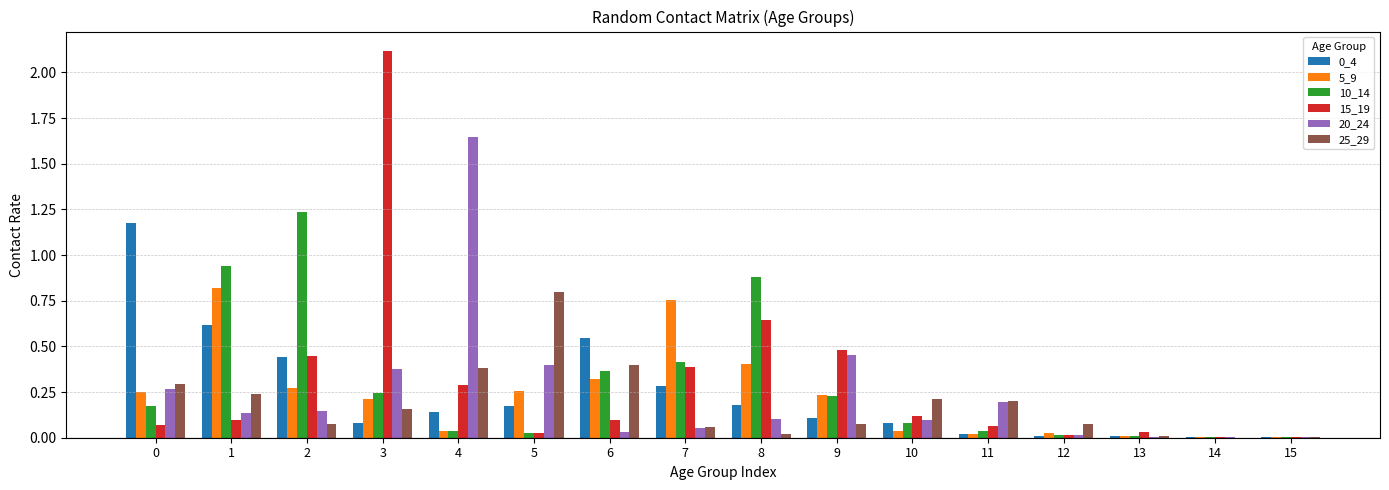

How many groups of bars are there?

16